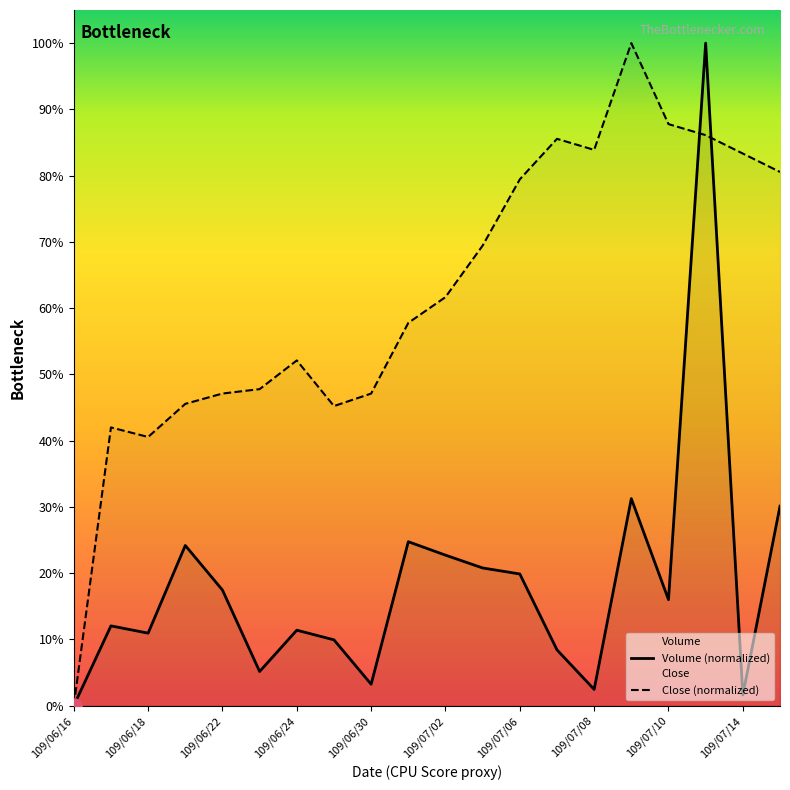

Is the value of Volume (normalized) at 109/06/24 greater than the value of Close (normalized) at 17?

No